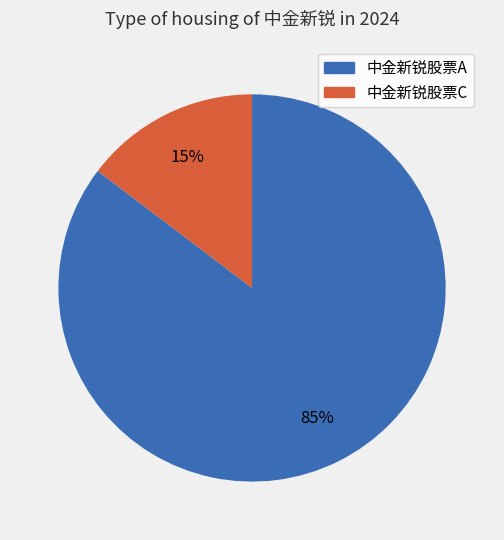

Between 中金新锐股票A and 中金新锐股票C, which is larger?

中金新锐股票A